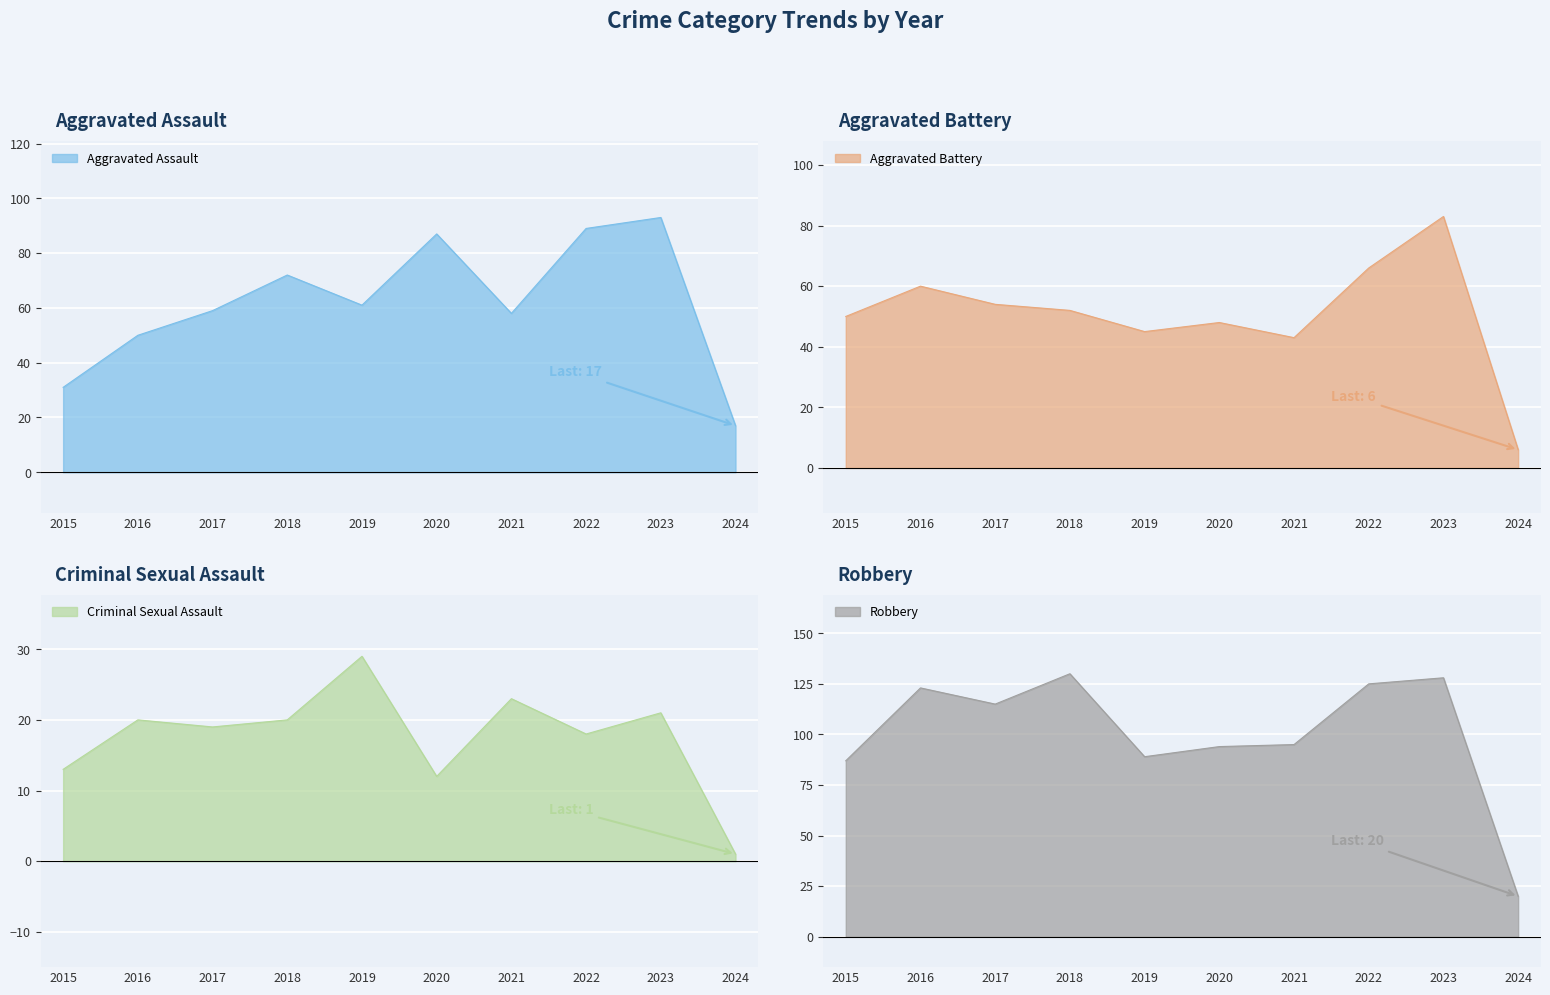

Where is the first local minimum for Criminal Sexual Assault?

2017